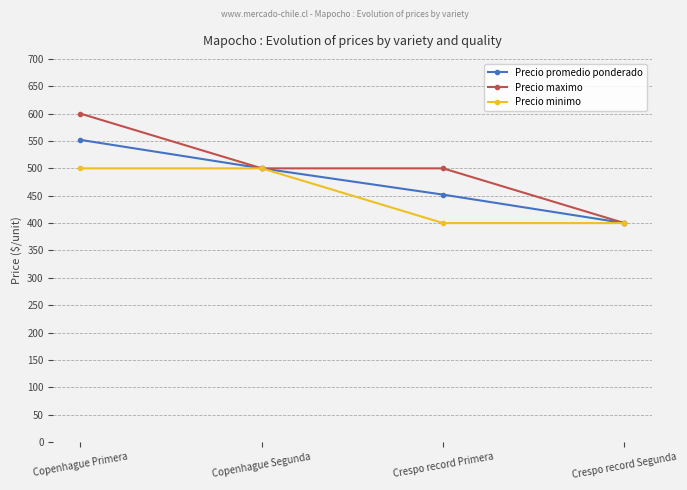

What is the sum of all Precio maximo values?

2000